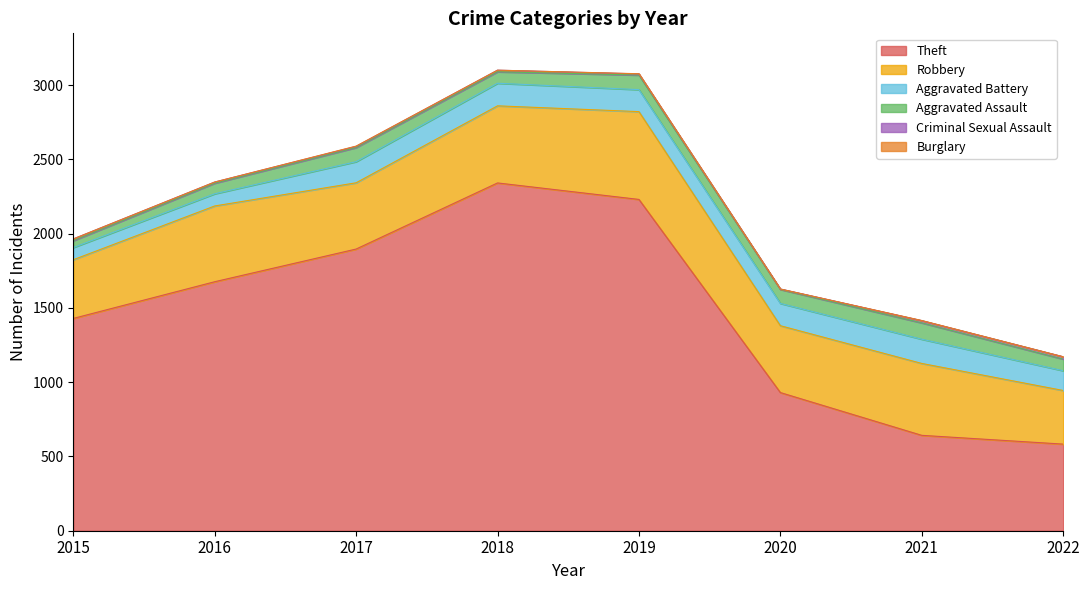

Rank the series at 2021 from lowest to highest value.

Burglary, Criminal Sexual Assault, Aggravated Assault, Aggravated Battery, Robbery, Theft